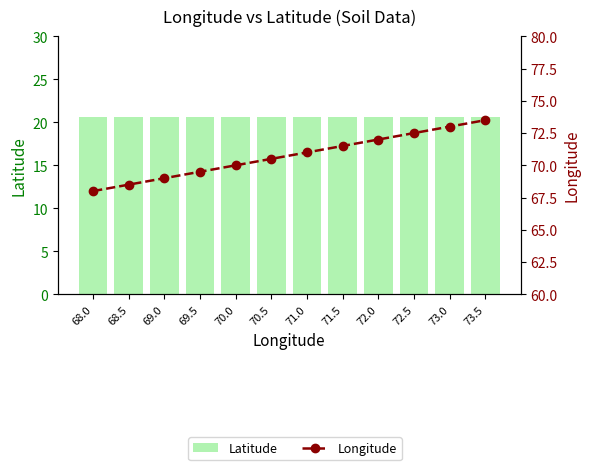

Which category has the lowest value in the Latitude series?

68.0